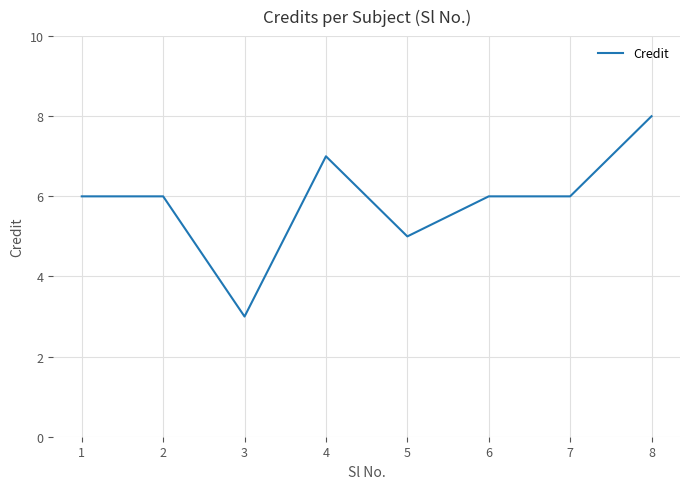

Approximately how many times larger is the value at 7 compared to 2?

1.0